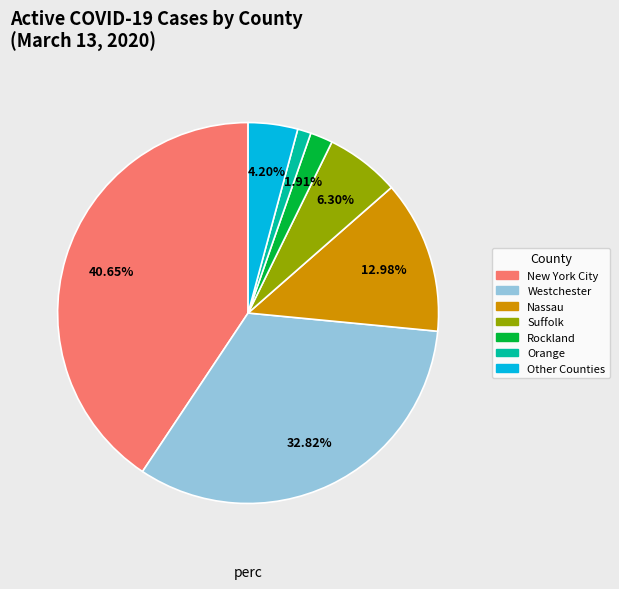

Does any single category account for the majority?

No